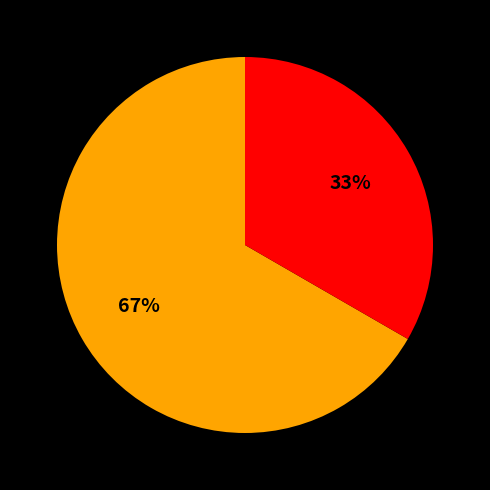

To the nearest percent, what is the average slice percentage?

50%